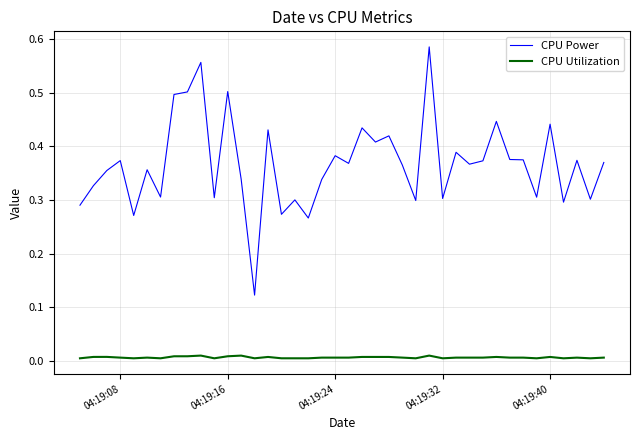

What is the difference between the maximum and minimum values in the CPU Power series?

0.5